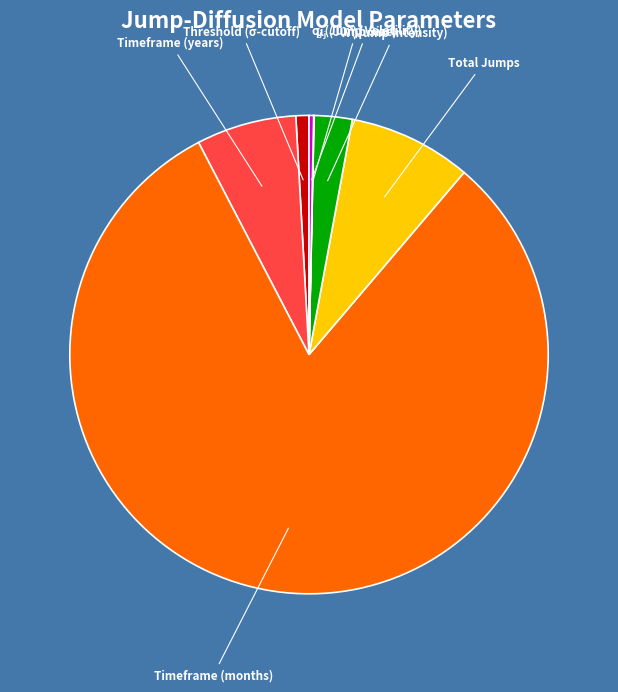

How many slices are in this pie chart?

7